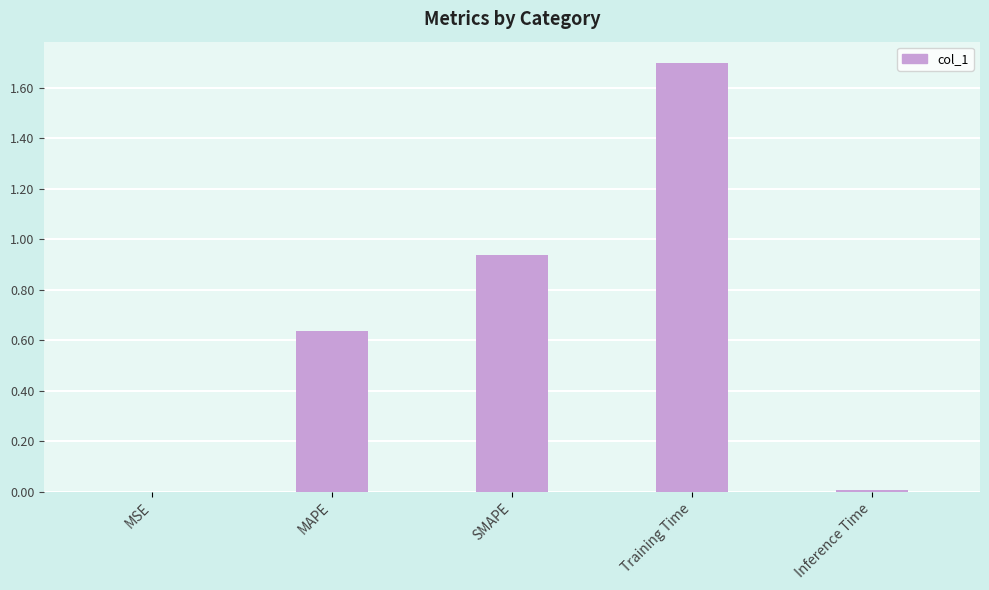

What is the greatest value displayed?

1.7